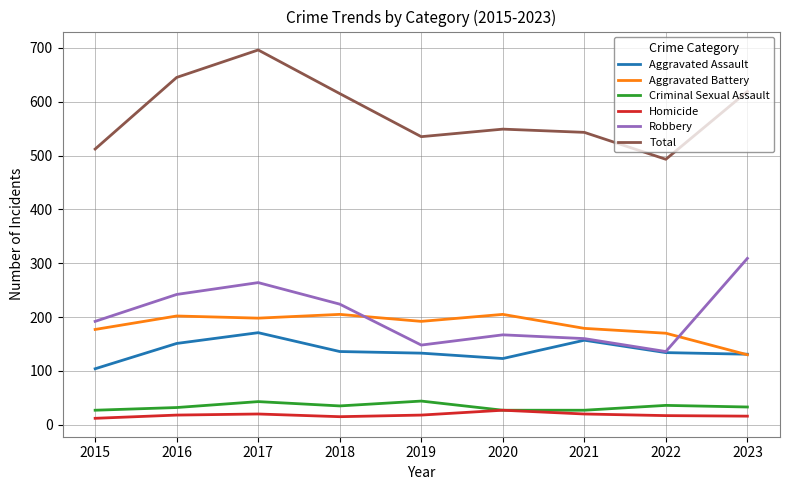

Is it true that Aggravated Assault equals 178 at 2020?

False